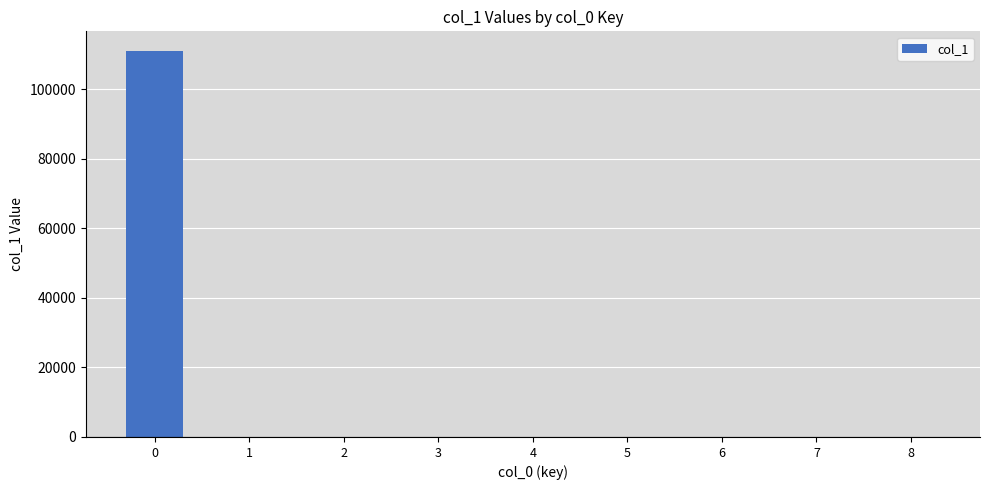

What is the sum of all values?

111106